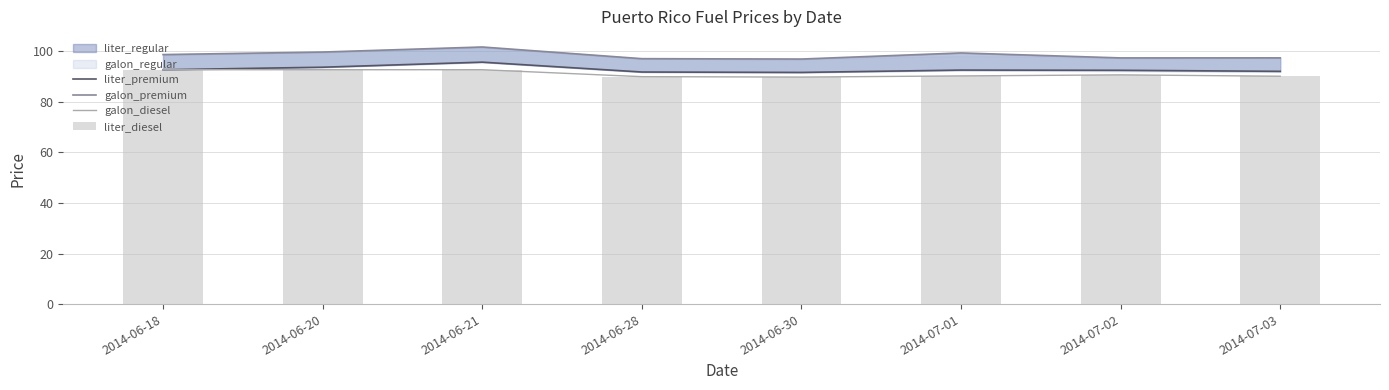

List the labels in order of liter_diesel value, largest first.

2014-06-18, 2014-06-20, 2014-06-21, 2014-07-02, 2014-07-01, 2014-07-03, 2014-06-28, 2014-06-30